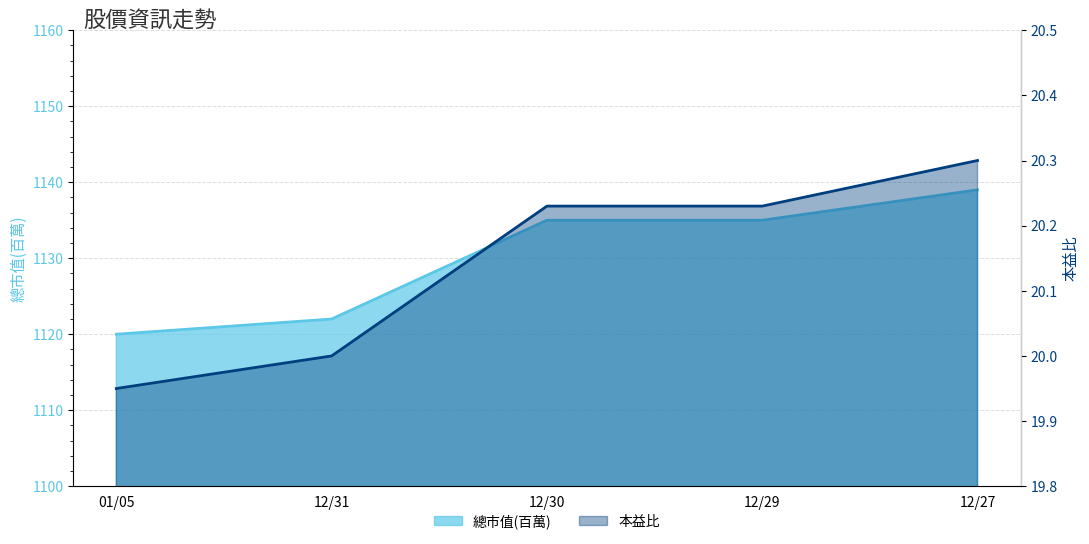

Reading left to right, extract all data points from this chart.

總市值(百萬): 1120.0	1122.0	1135.0	1135.0	1139.0
本益比: 19.9	20.0	20.2	20.2	20.3